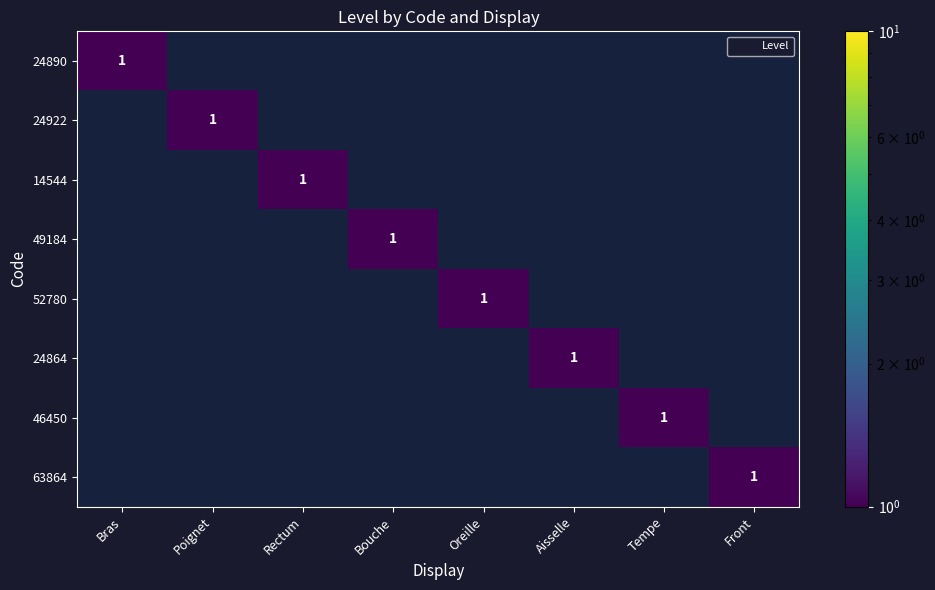

List the labels in order of 49184 value, smallest first.

Bras, Poignet, Rectum, Oreille, Aisselle, Tempe, Front, Bouche